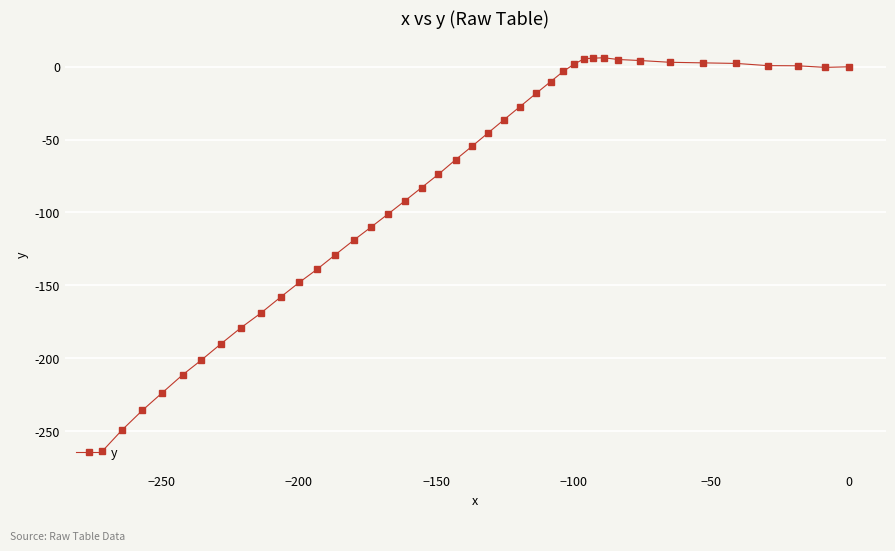

Does the chart display data point markers on the line(s)?

Yes